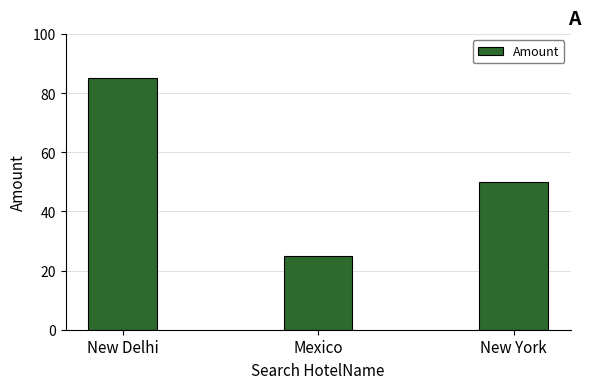

What is the maximum value shown in the chart?

85